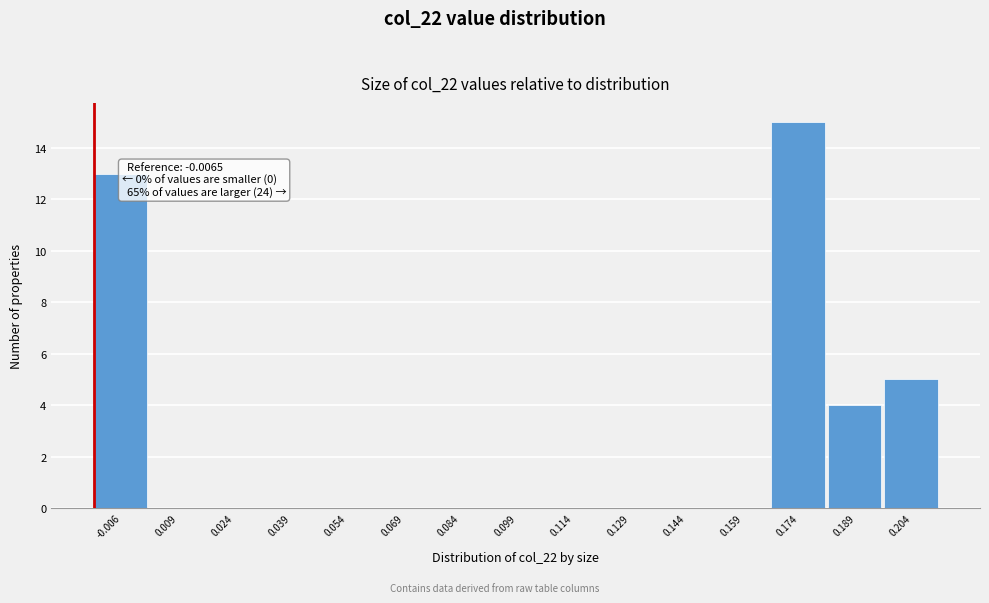

Reading left to right, extract all data points from this chart.

-0.006=13	0.009=0	0.024=0	0.039=0	0.054=0	0.069=0	0.084=0	0.099=0	0.114=0	0.129=0	0.144=0	0.159=0	0.174=15	0.189=4	0.204=5